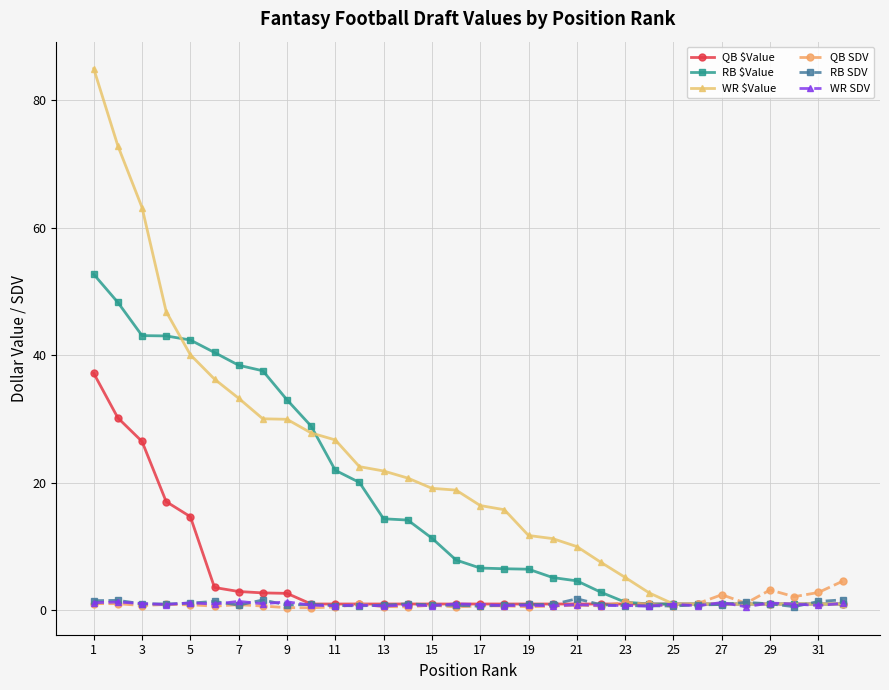

How many data points in WR $Value are less than 18?

16